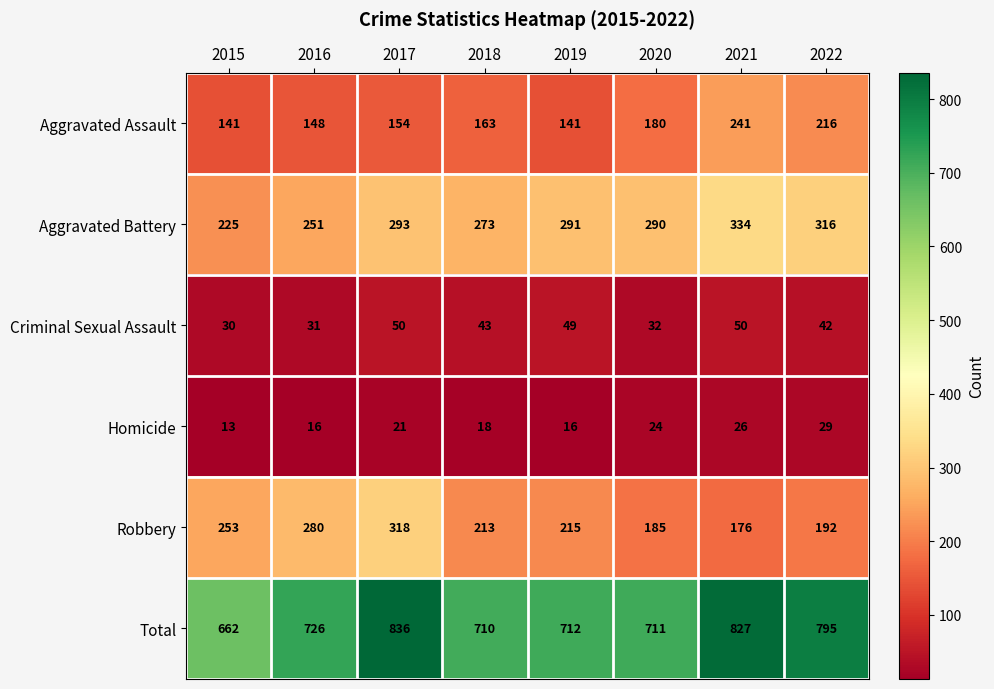

What is the spread (max minus min) of values at 2017?

815